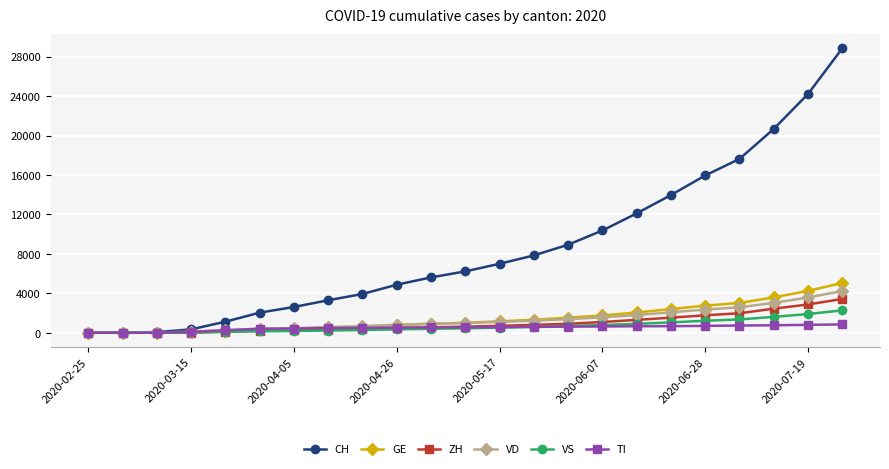

What is the value of the CH point at the 9th from the left?

3931